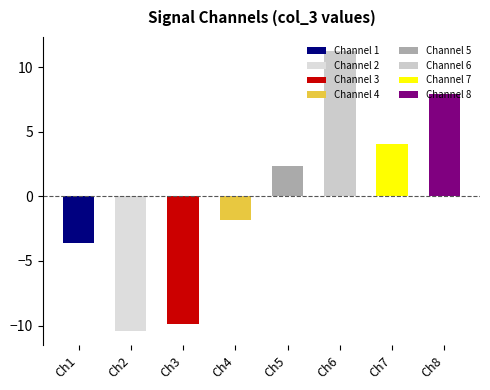

Which has a higher value, 3 or 1?

1